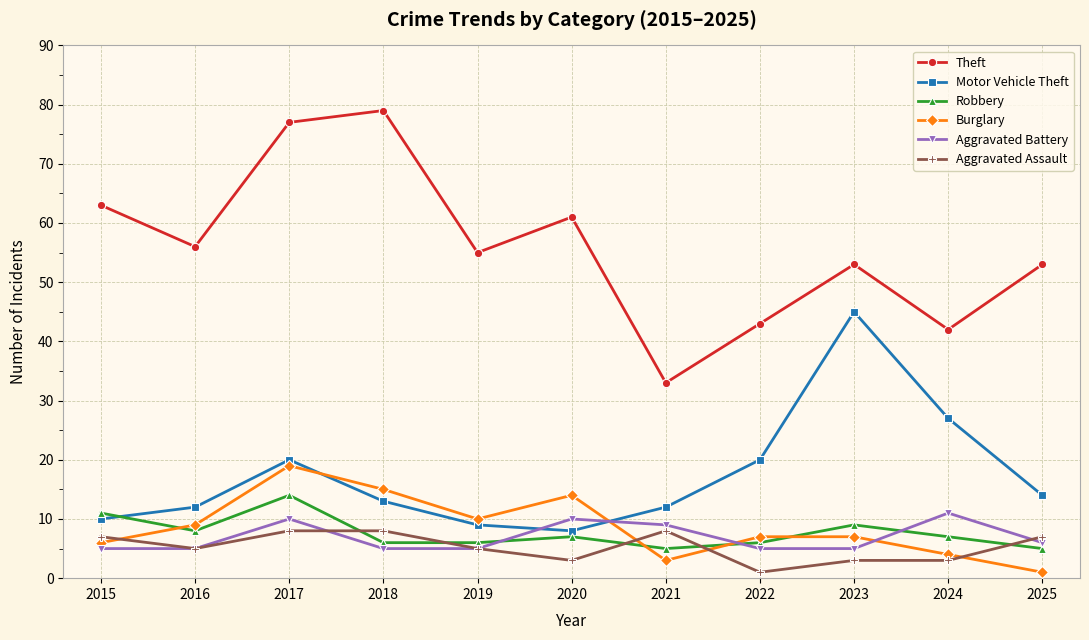

Reading right to left, what are all the values shown in this chart?

Theft: 53	42	53	43	33	61	55	79	77	56	63
Motor Vehicle Theft: 14	27	45	20	12	8	9	13	20	12	10
Robbery: 5	7	9	6	5	7	6	6	14	8	11
Burglary: 1	4	7	7	3	14	10	15	19	9	6
Aggravated Battery: 6	11	5	5	9	10	5	5	10	5	5
Aggravated Assault: 7	3	3	1	8	3	5	8	8	5	7